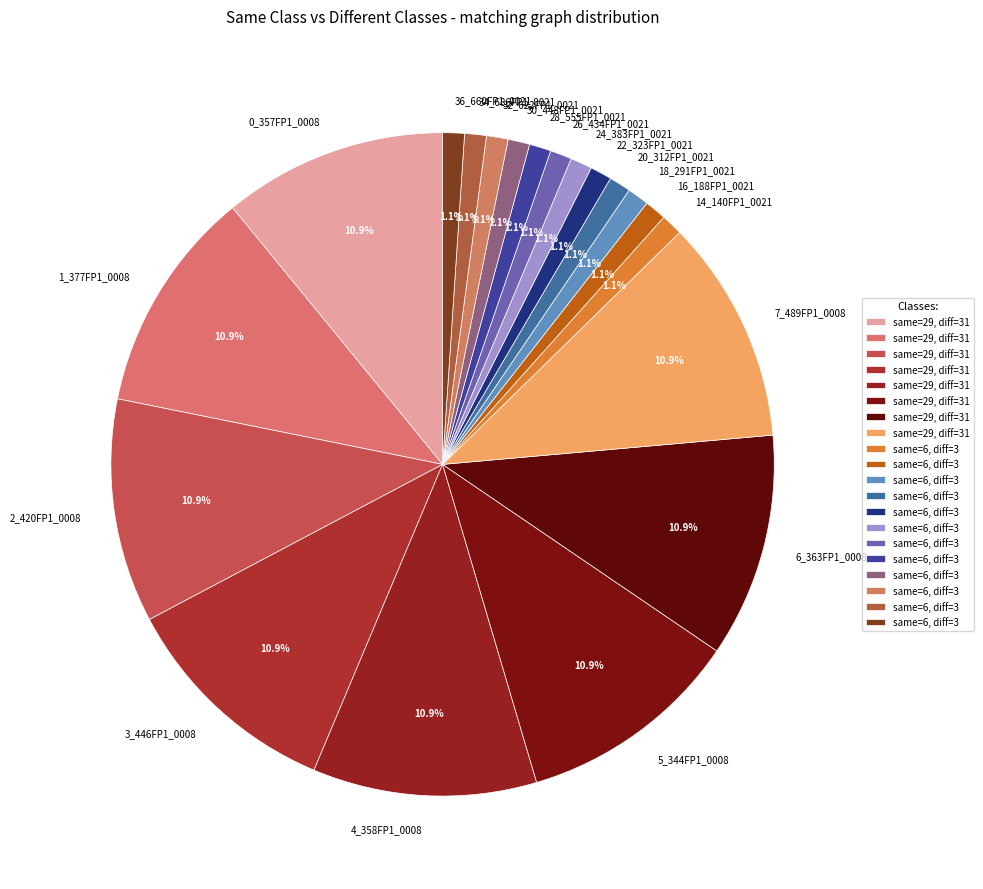

To the nearest percent, what is the average slice percentage?

5%